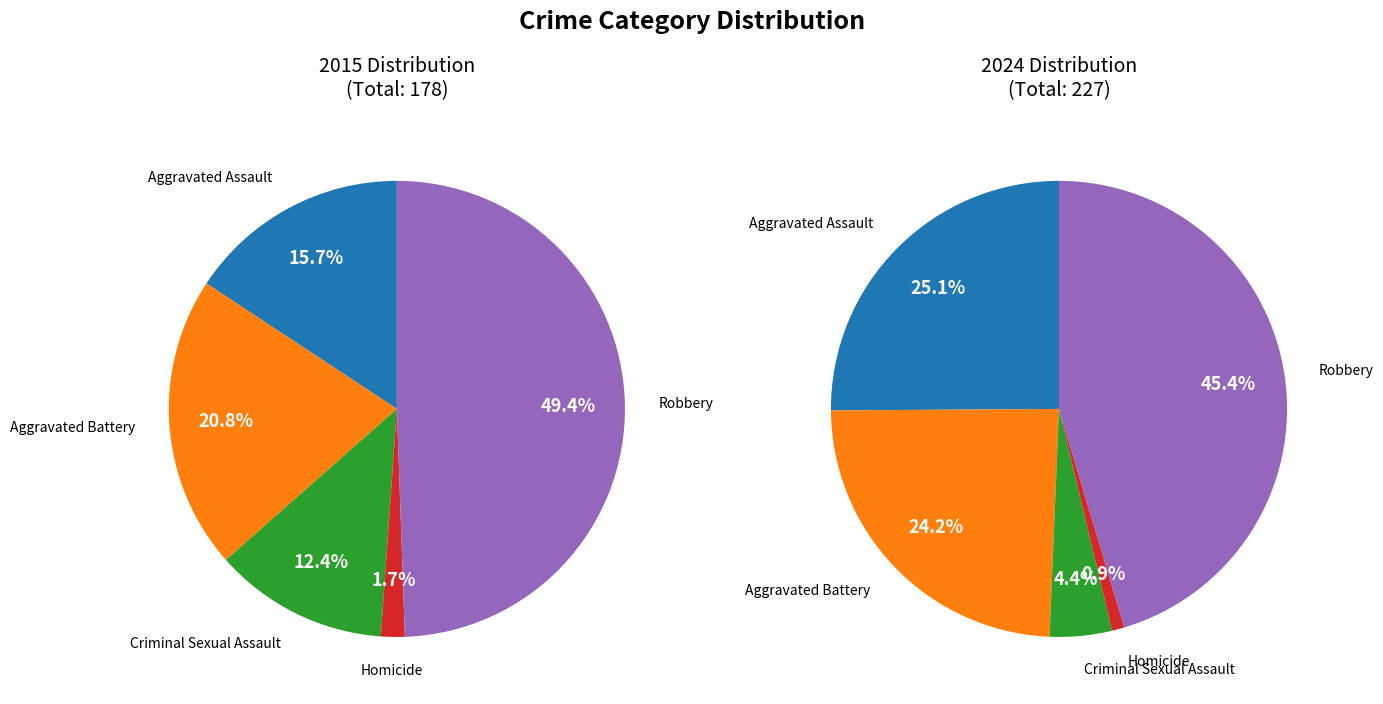

True or false: Criminal Sexual Assault accounts for 4% of the total.

True